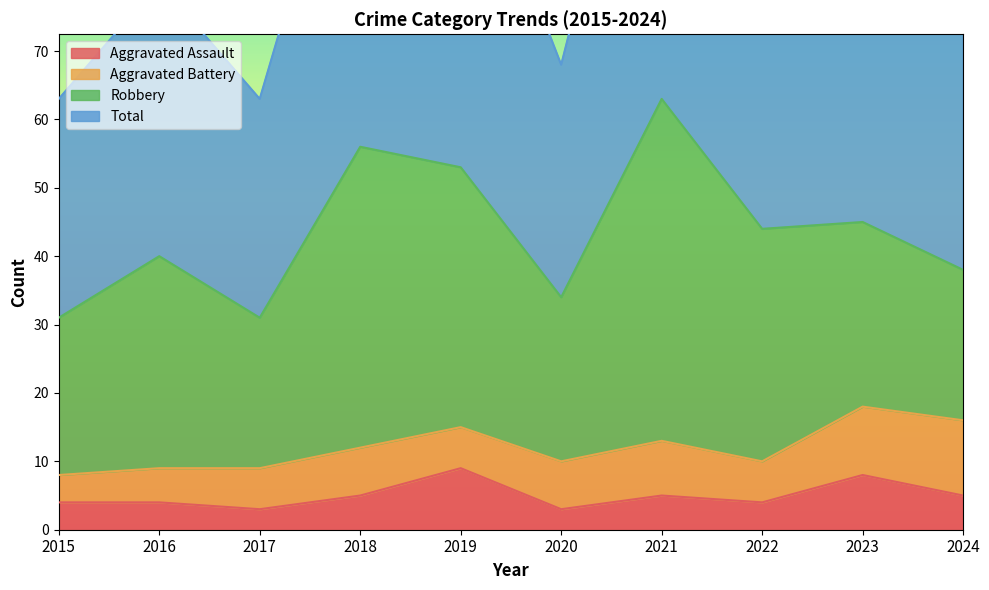

True or false: Aggravated Assault and Total intersect in this chart.

False